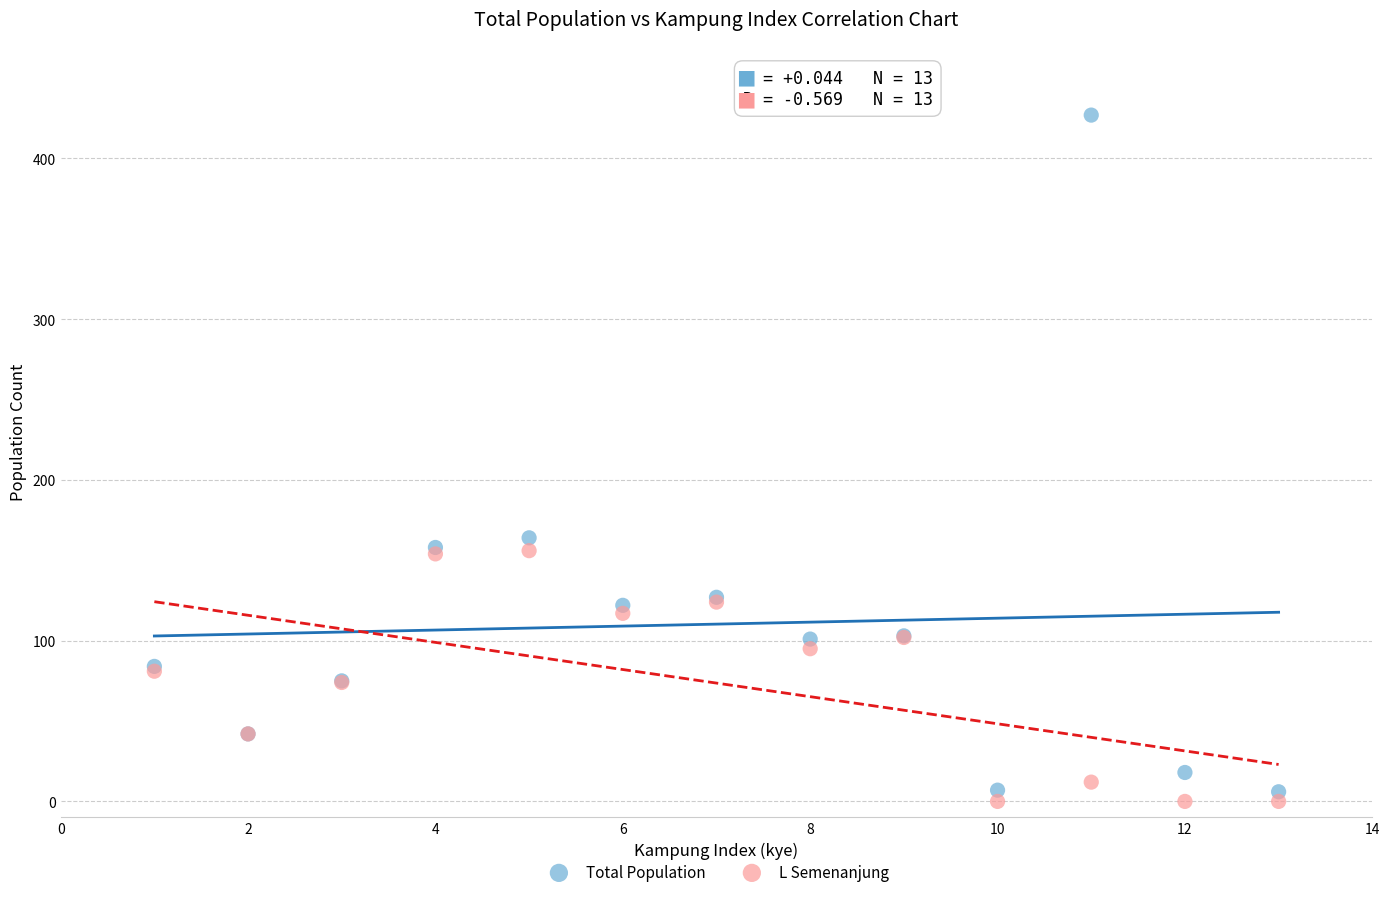

Across all series, what Y value is closest to 213?

164